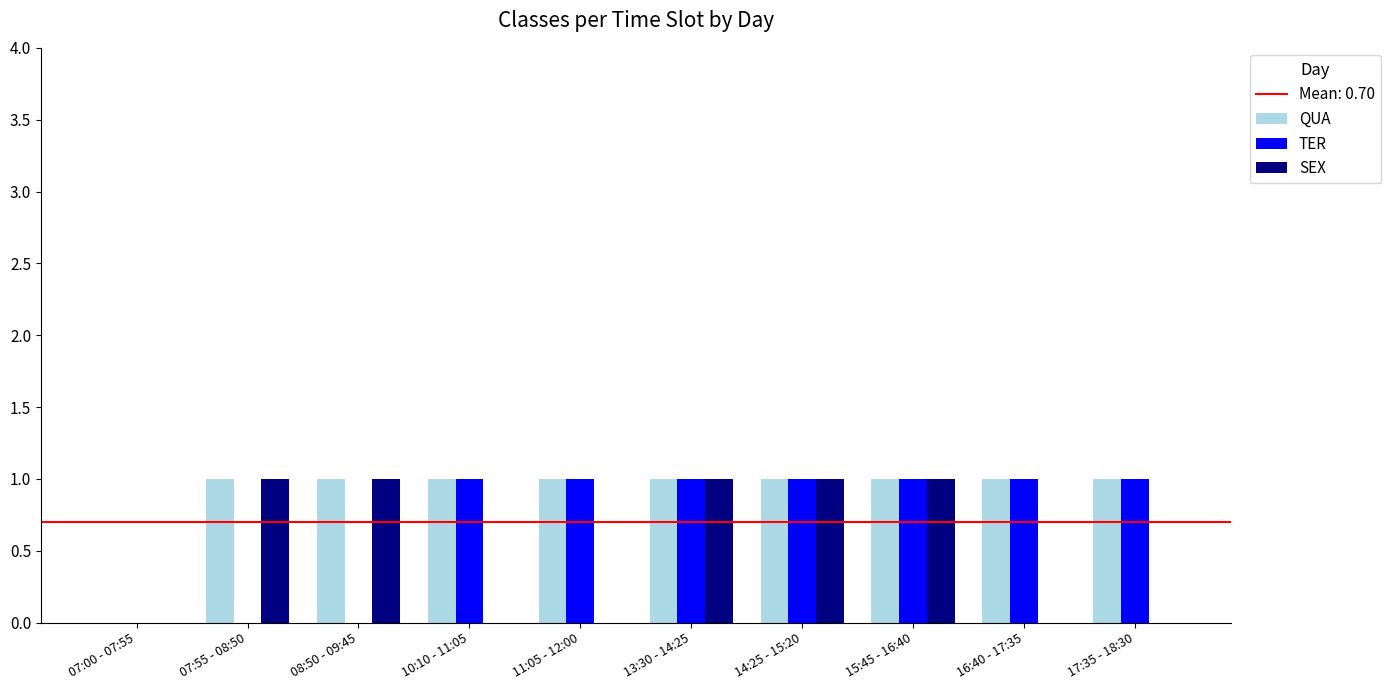

Is it true that QUA equals 0 at 13:30 - 14:25?

False